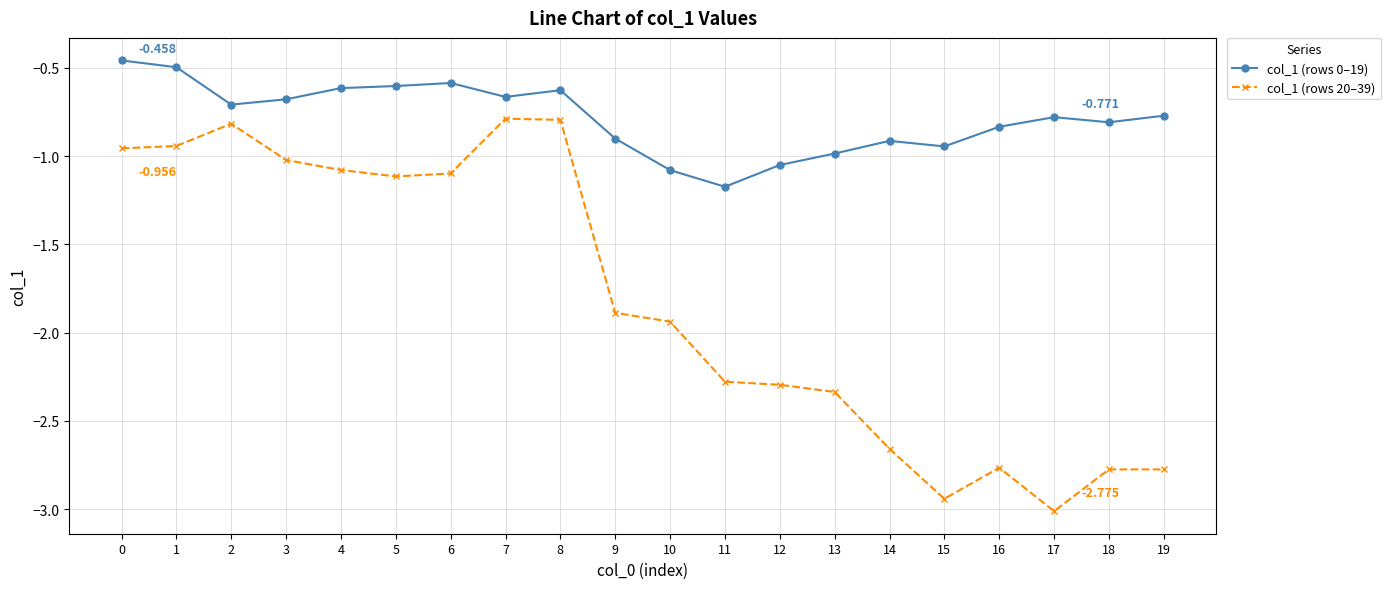

True or false: col_1 (rows 0–19) and col_1 (rows 20–39) intersect in this chart.

False